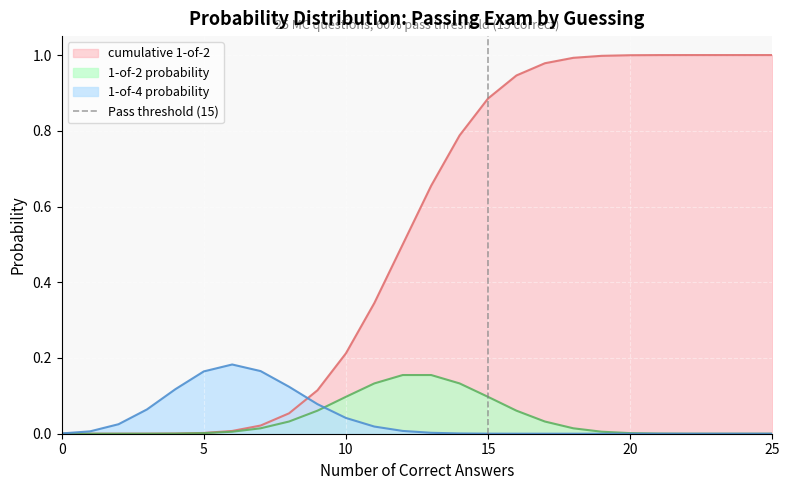

How many values are above zero?

1